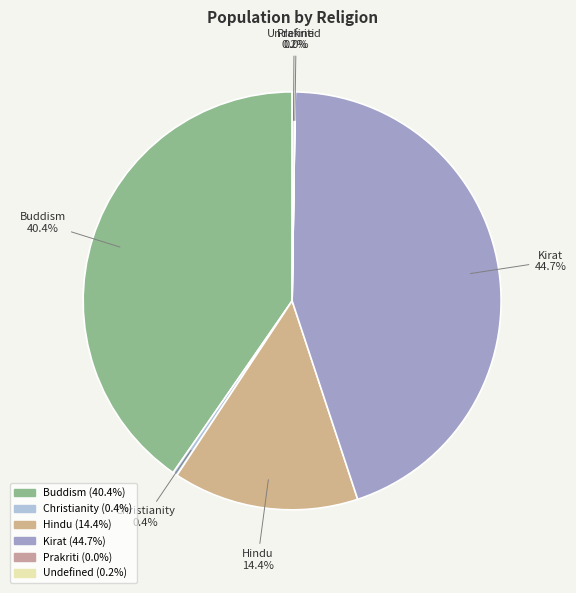

Which category has the biggest portion of the pie?

Kirat